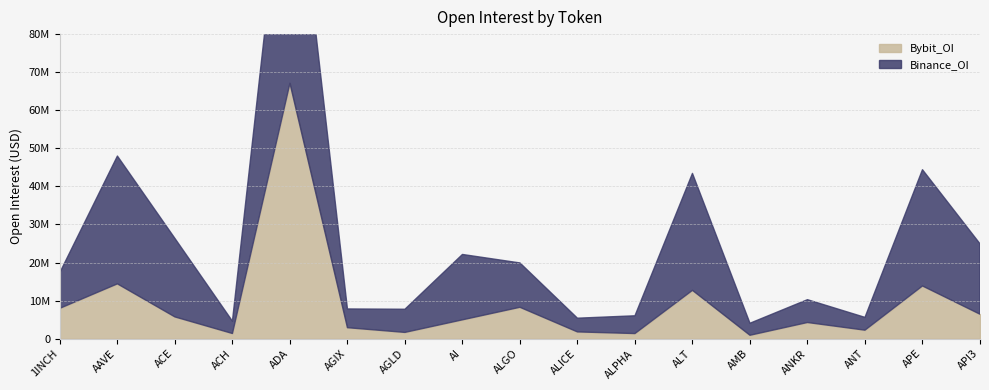

The value of Bybit_OI at ALGO is 13287984. True or false?

False